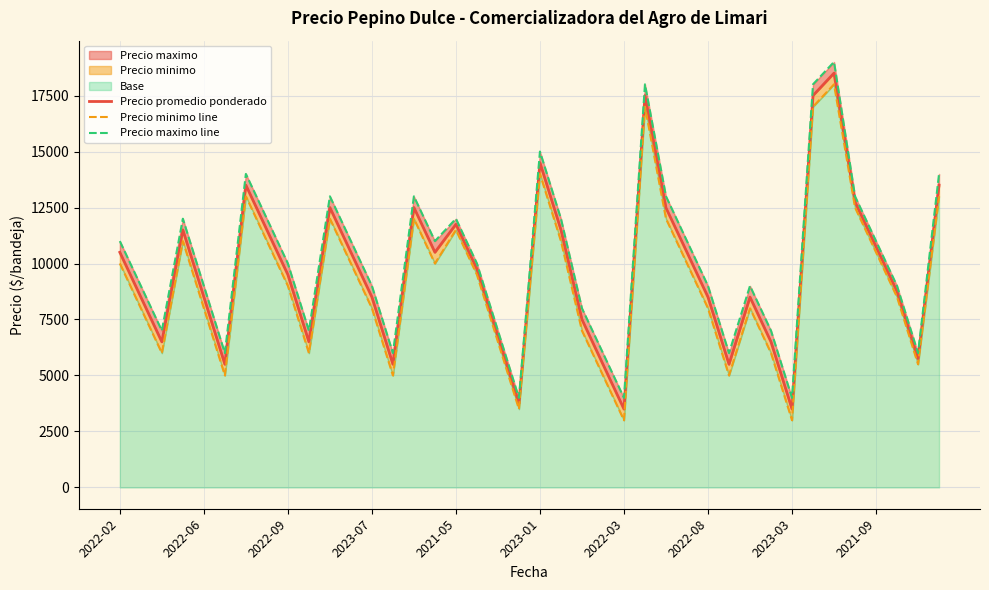

What is the difference between the Precio maximo line values at 32 and 15?

7000